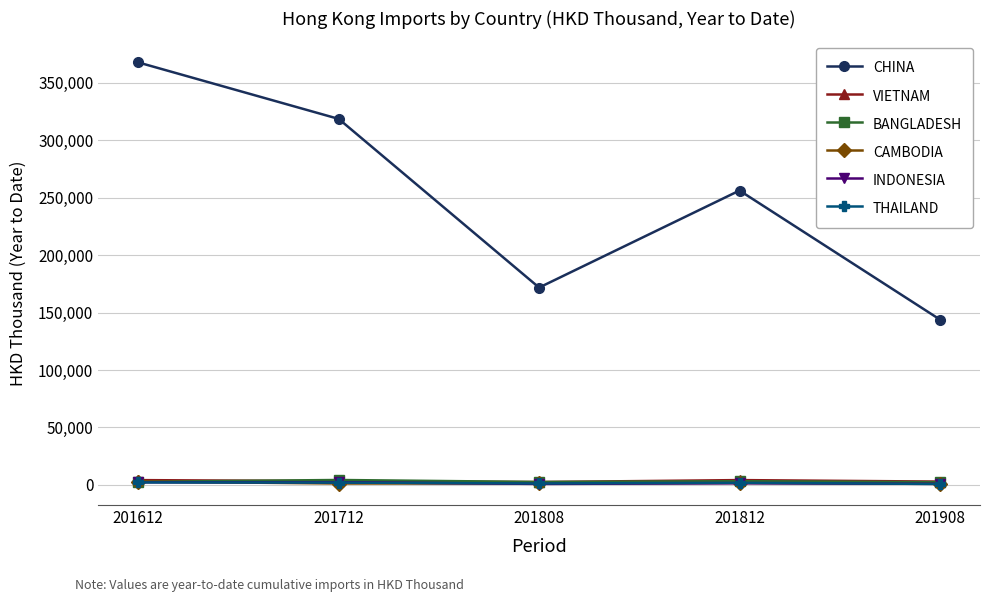

What is the maximum value for BANGLADESH?

4270.4